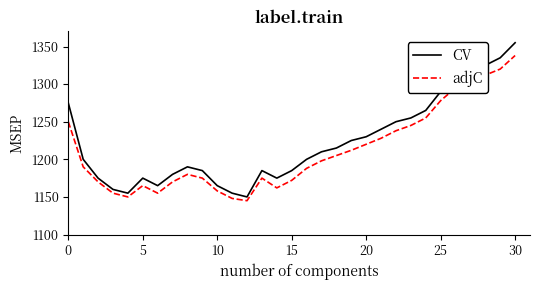

What are all the series names shown in the legend?

CV, adjC